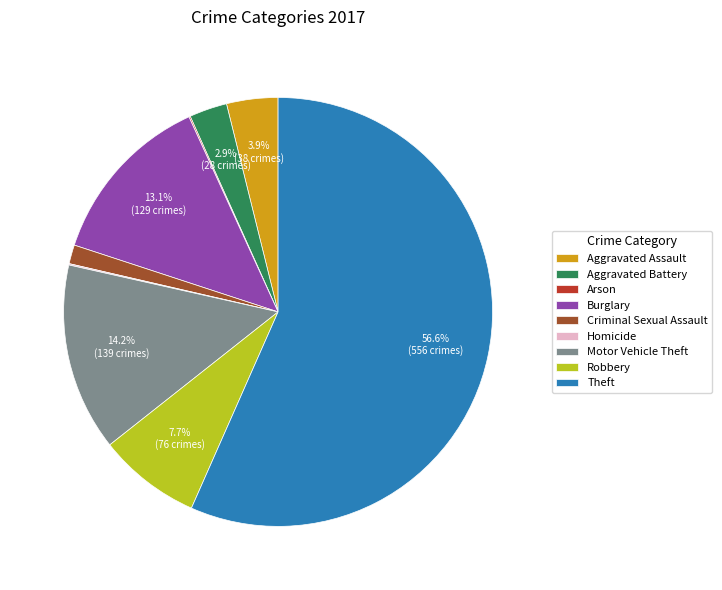

Is Theft the majority of the pie?

Yes